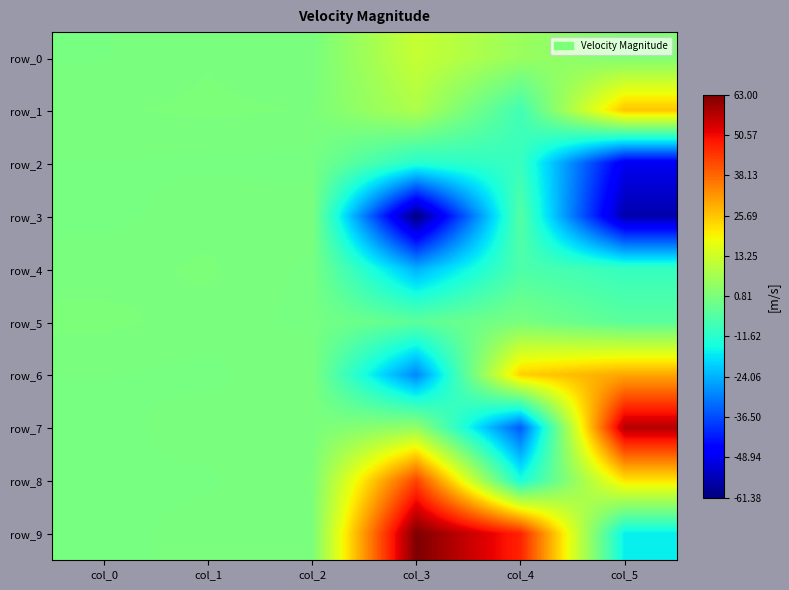

Rank the categories by row_0 value from lowest to highest.

col_0, col_2, col_1, col_5, col_4, col_3